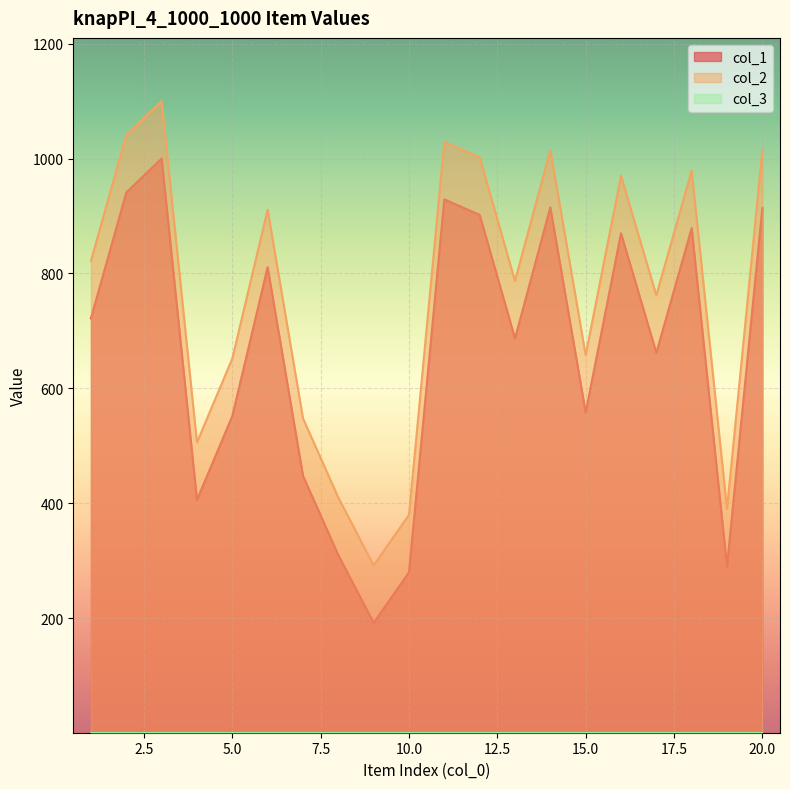

At which label does col_1 reach its peak?

3